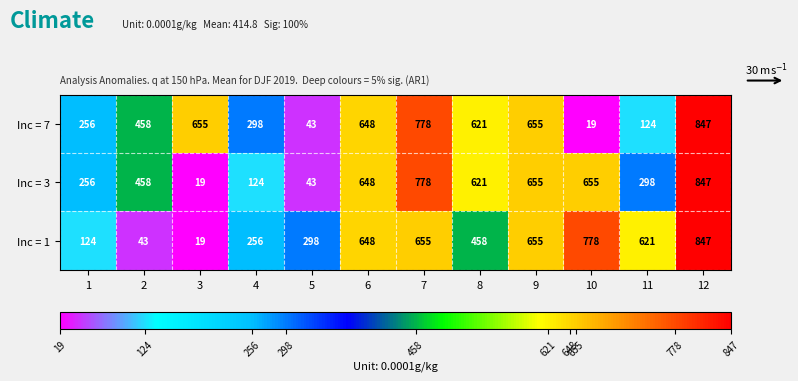

Which category has the highest value across all series?

12